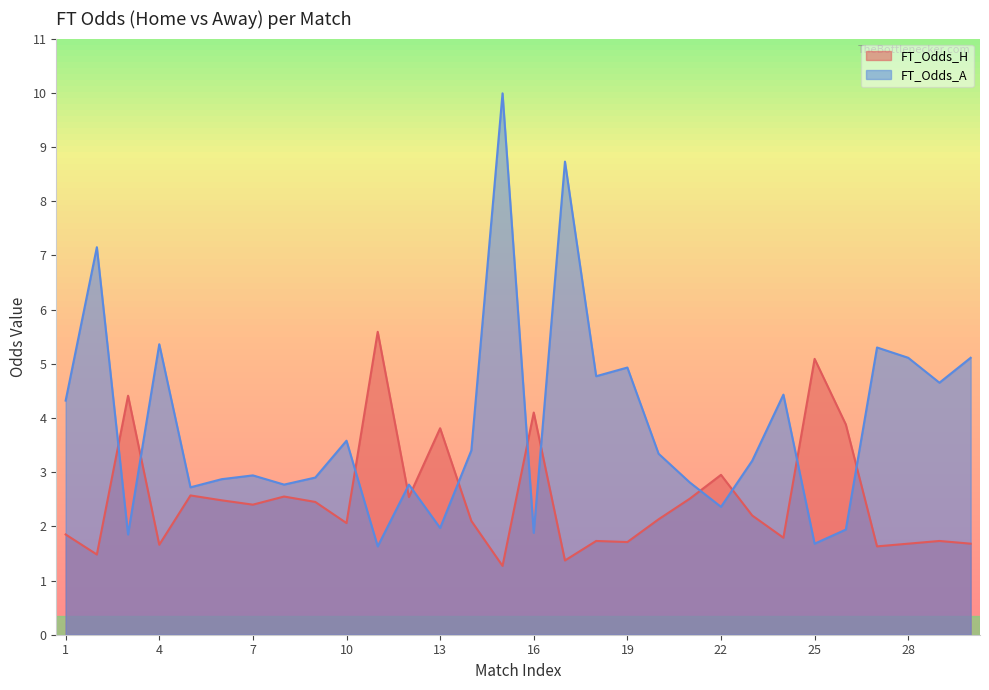

Between 2 and 16, which is larger?

16